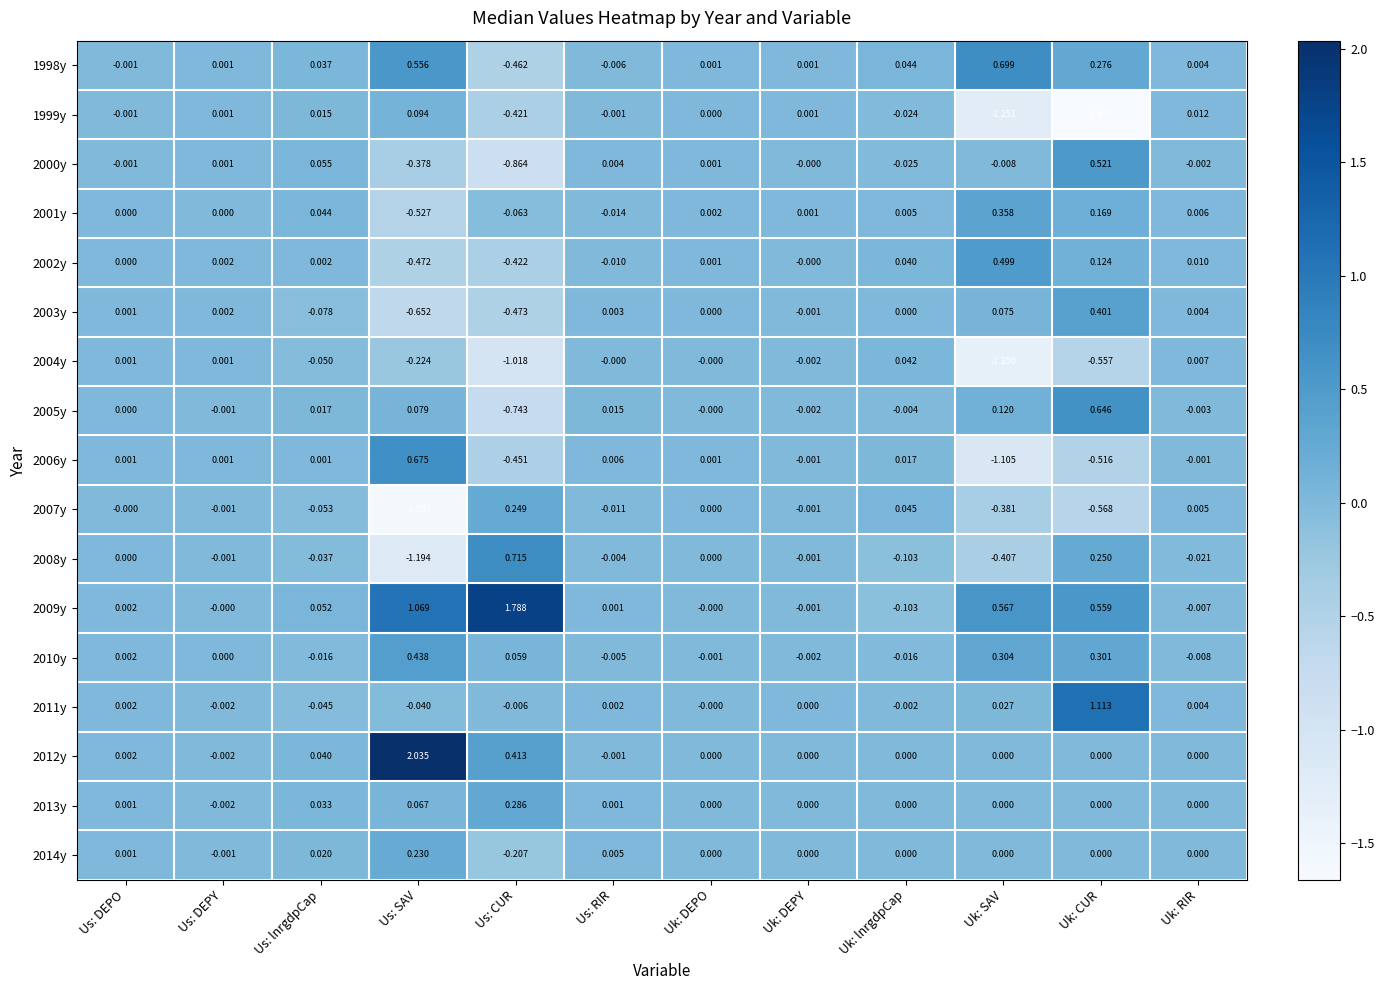

Which category has the lowest value in the 2004y series?

Uk: SAV